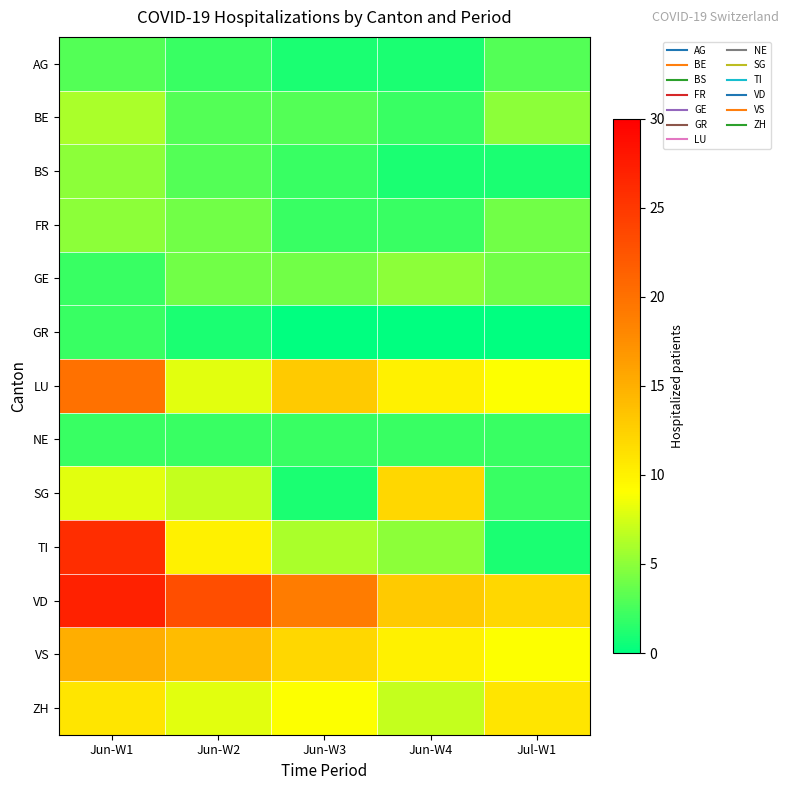

At how many categories does at least one series exceed 19?

2